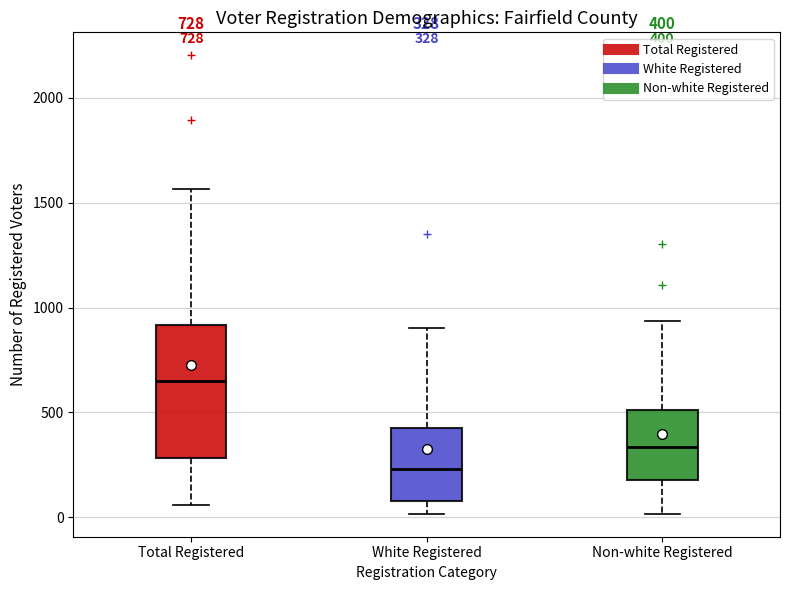

Comparing the boxes themselves (not the whiskers), which one is the tallest?

Total Registered